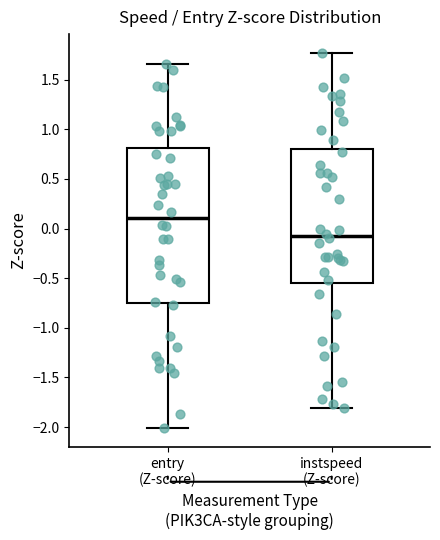

Which box has the lowest median line?

instspeed (Z-score)